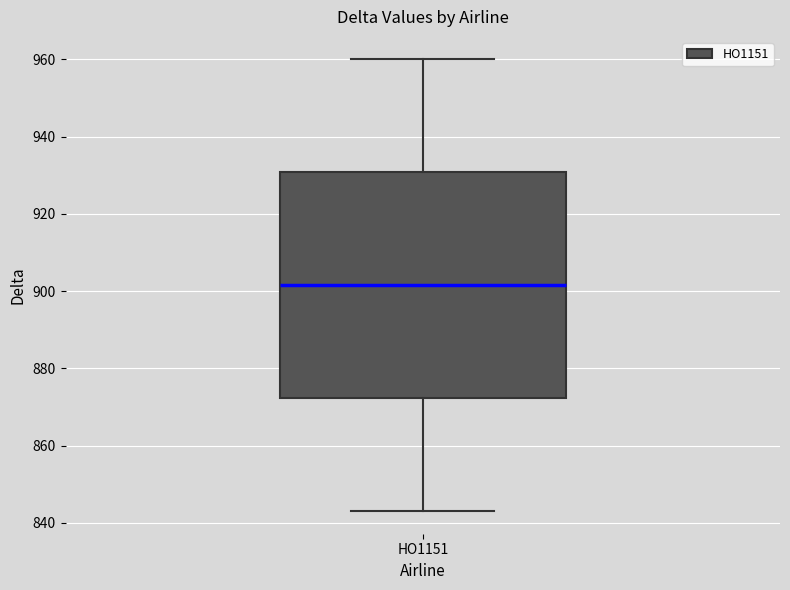

Where does the lower whisker of the box for HO1151 end on the y-axis? The values are not printed on the chart, so give them approximately, as read against the axis.

844